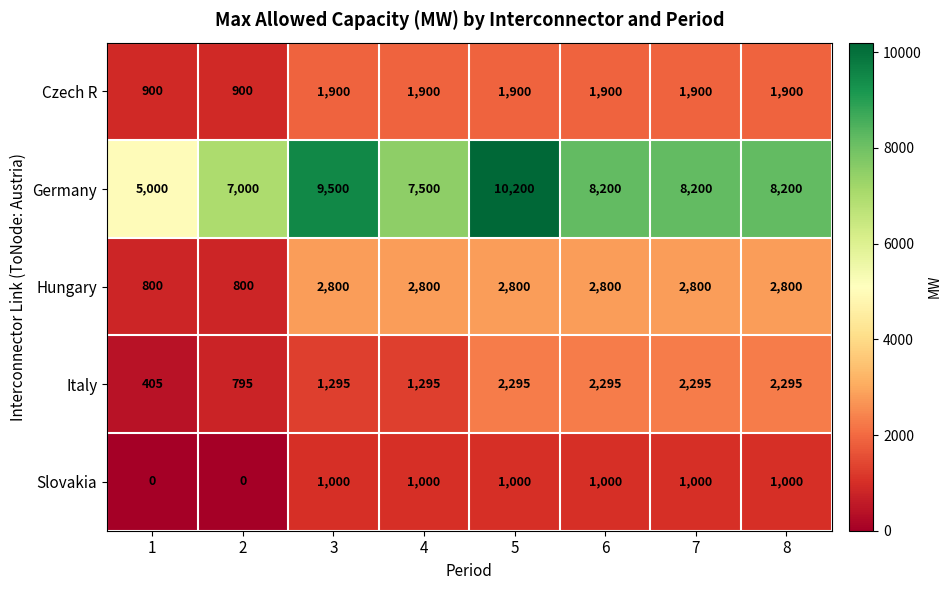

What is the highest value of the Slovakia series?

1000